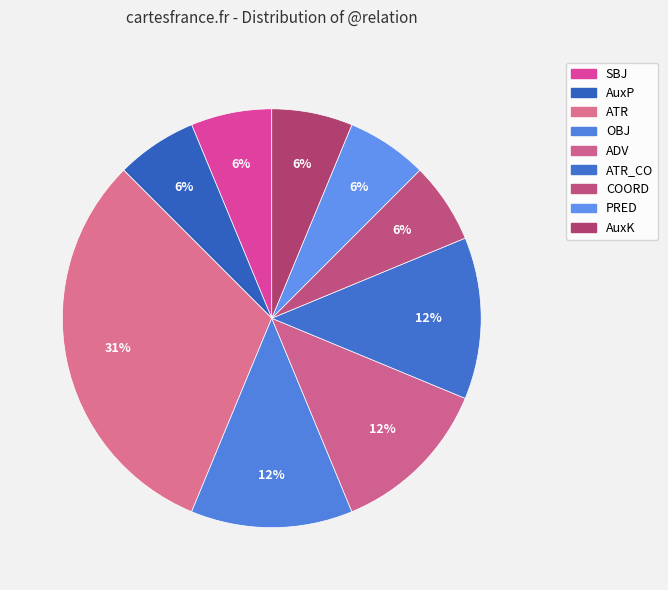

To the nearest percent, what is the difference between the OBJ and AuxP slice percentages?

6%